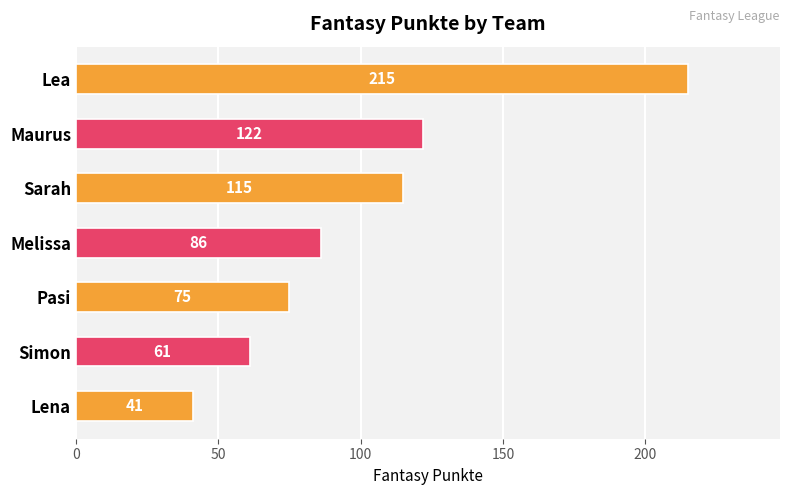

What is the ratio of the value at Melissa to the value at Simon?

1.4